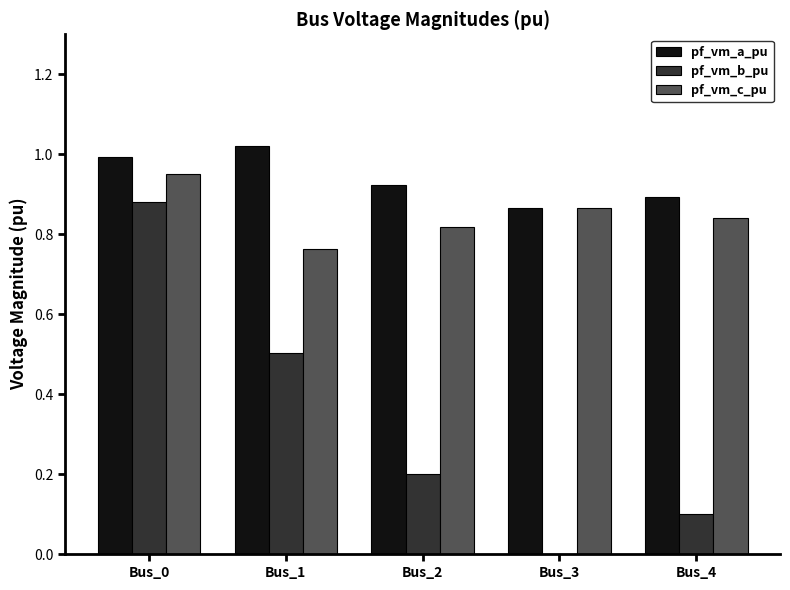

The pf_vm_b_pu series shows -0.3 at Bus_3. True or false?

False